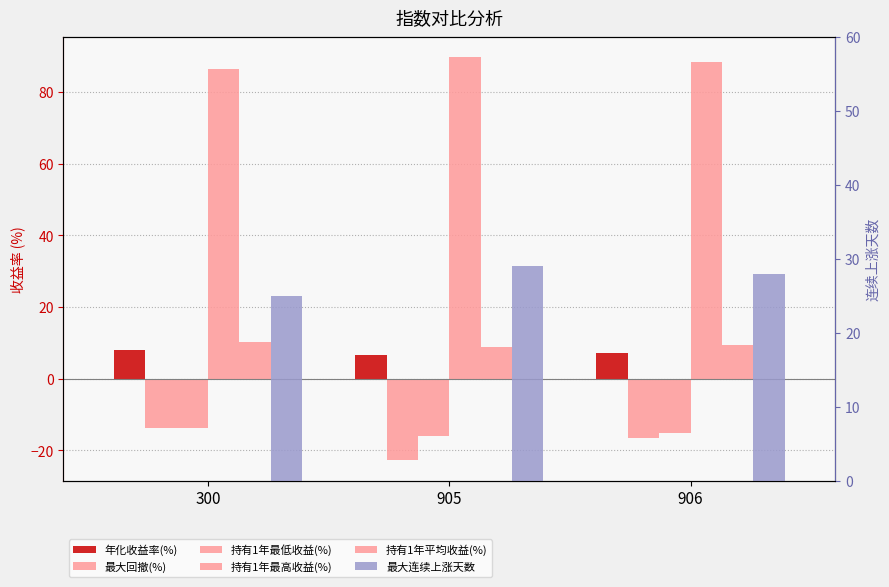

What are all the series names shown in the legend?

年化收益率(%), 最大回撤(%), 持有1年最低收益(%), 持有1年最高收益(%), 持有1年平均收益(%), 最大连续上涨天数